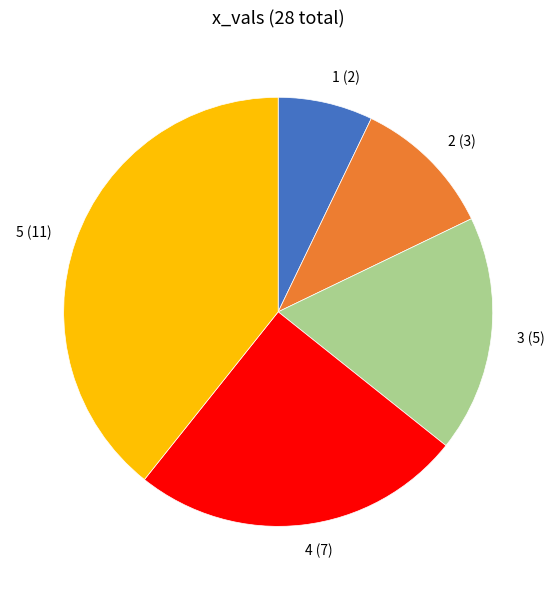

True or false: 3 accounts for 18% of the total.

True